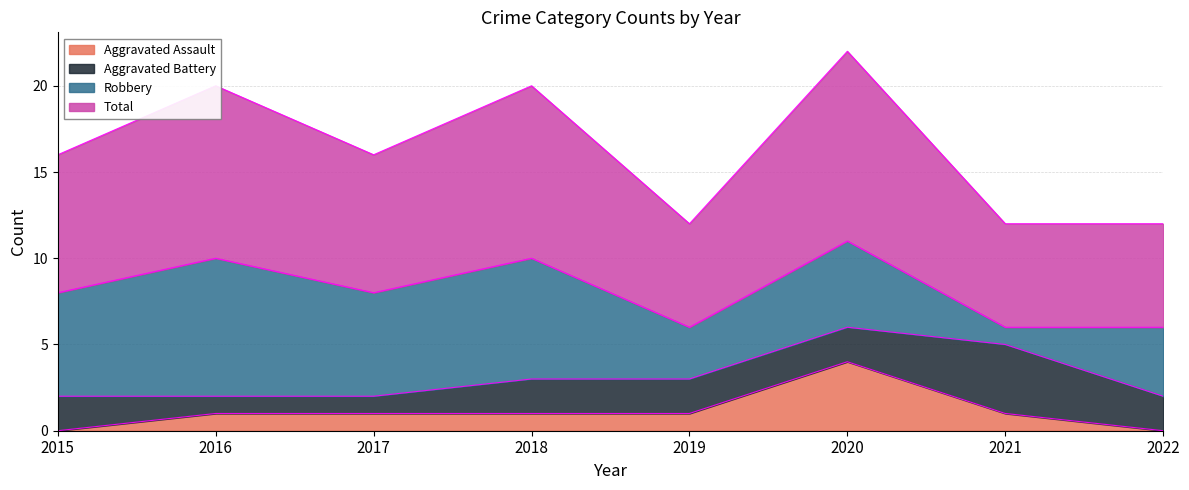

What is the difference between the Aggravated Assault values at 2019 and 2020?

3